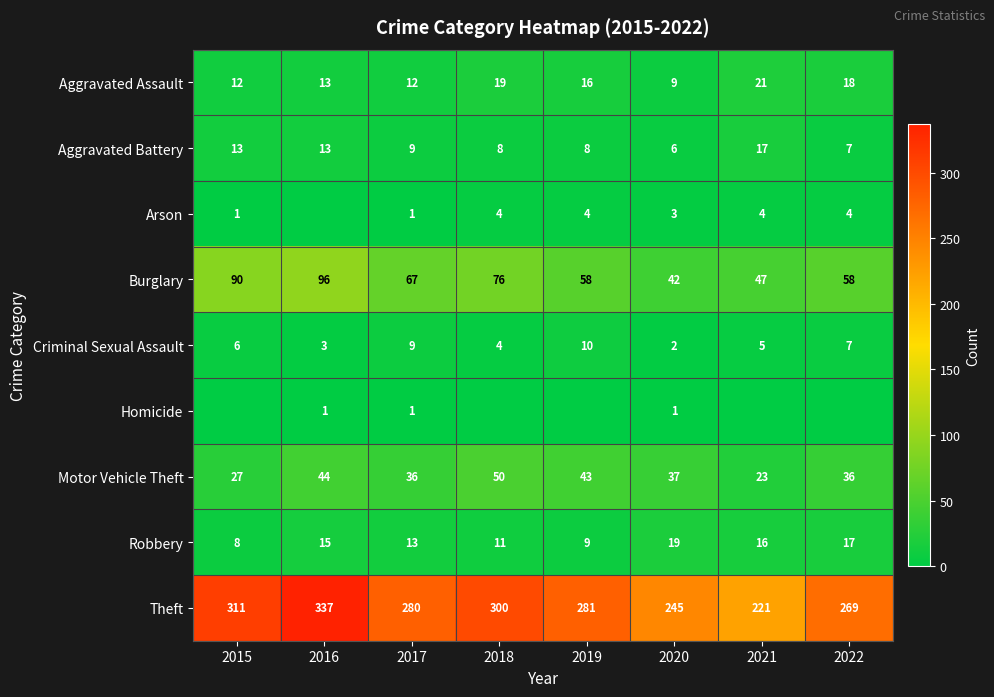

What is the maximum value shown in the chart?

337